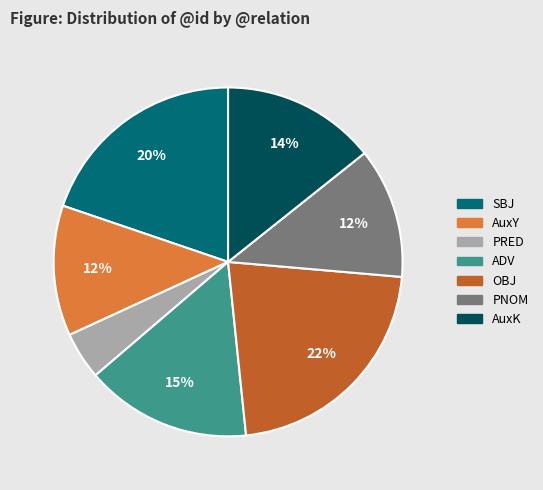

Which category has the biggest portion of the pie?

OBJ